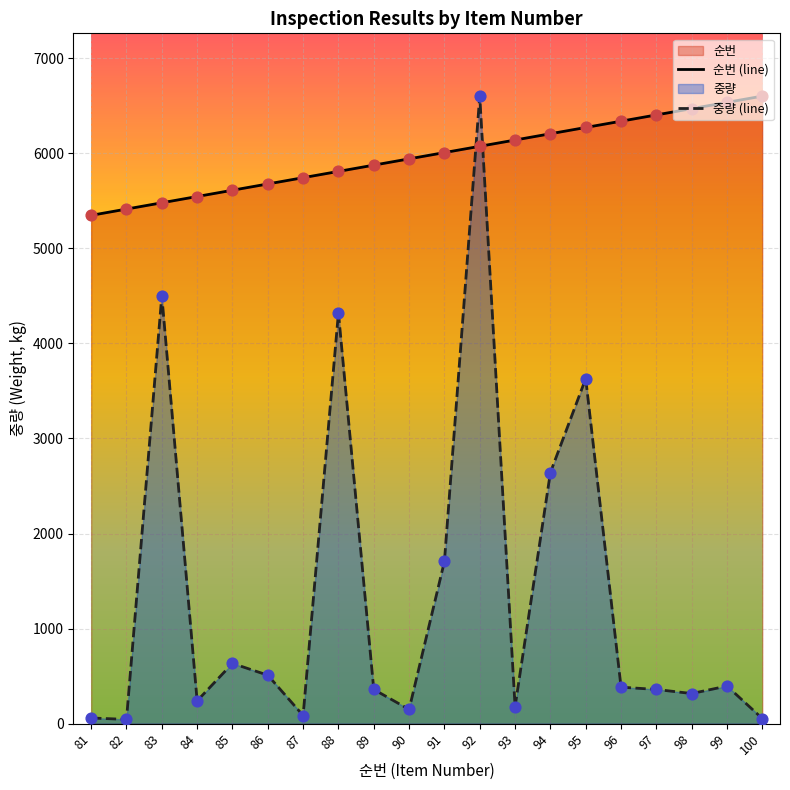

Which series reaches the minimum Y coordinate?

중량 (line)